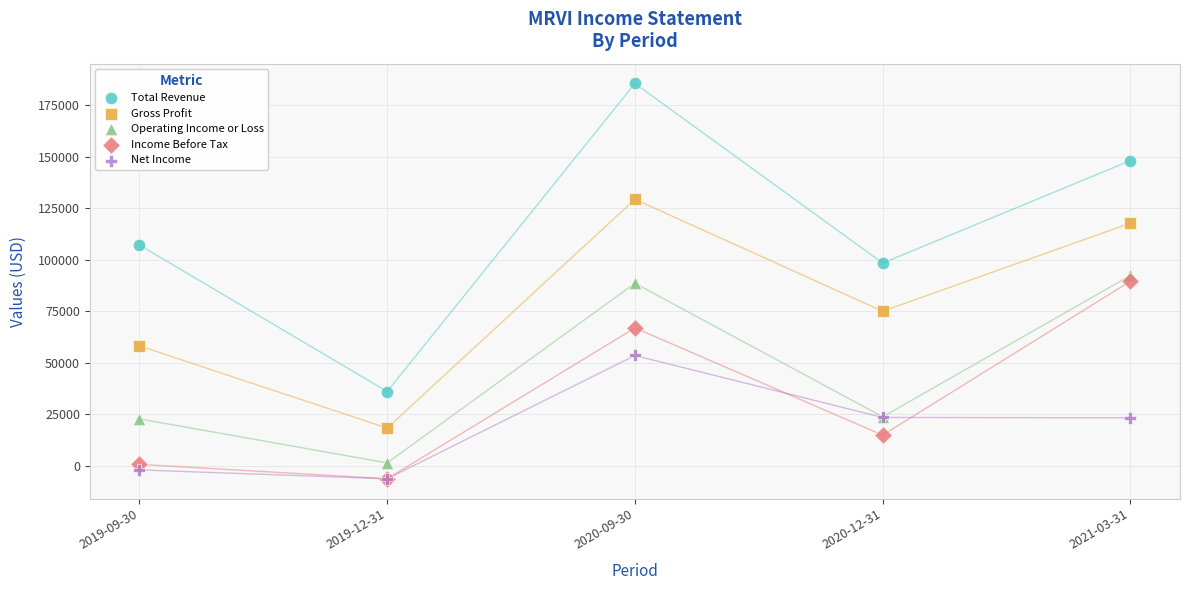

In the Income Before Tax series, what Y value is closest to 41600?

66900